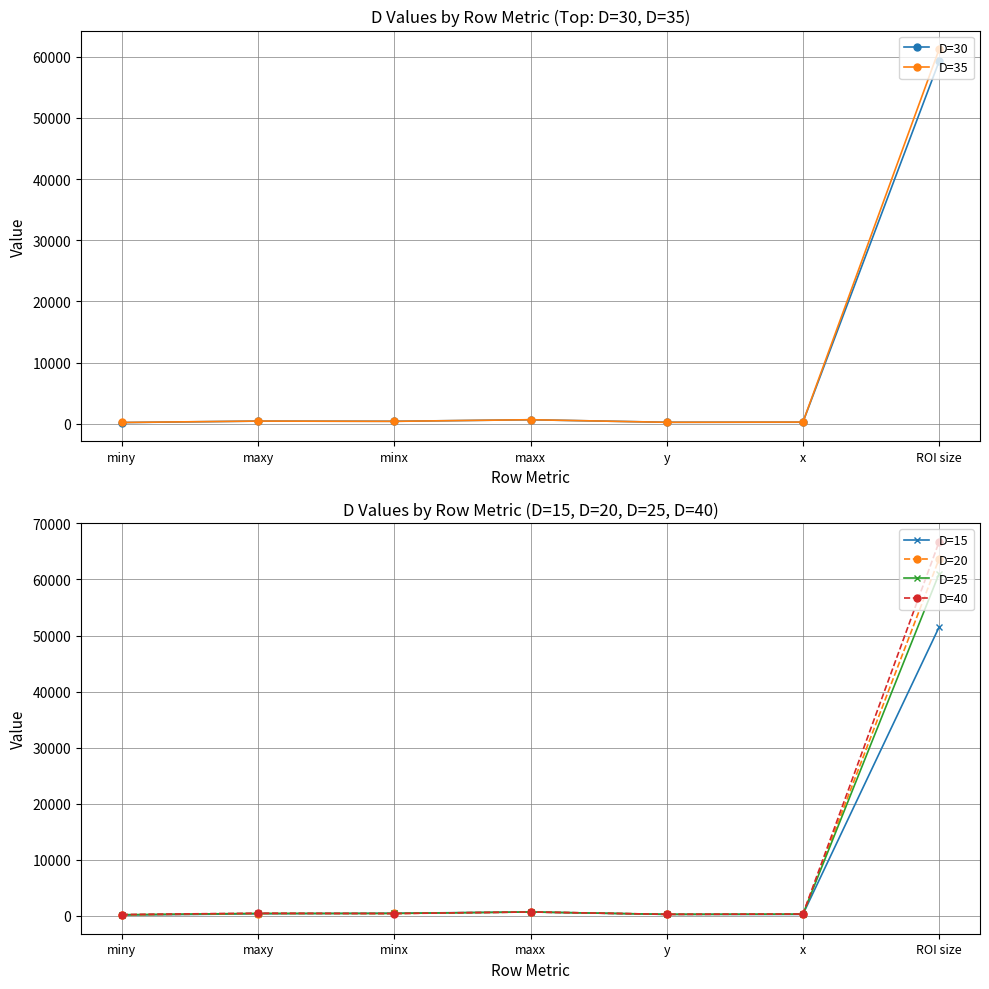

Which series has the largest range (max minus min)?

D=40